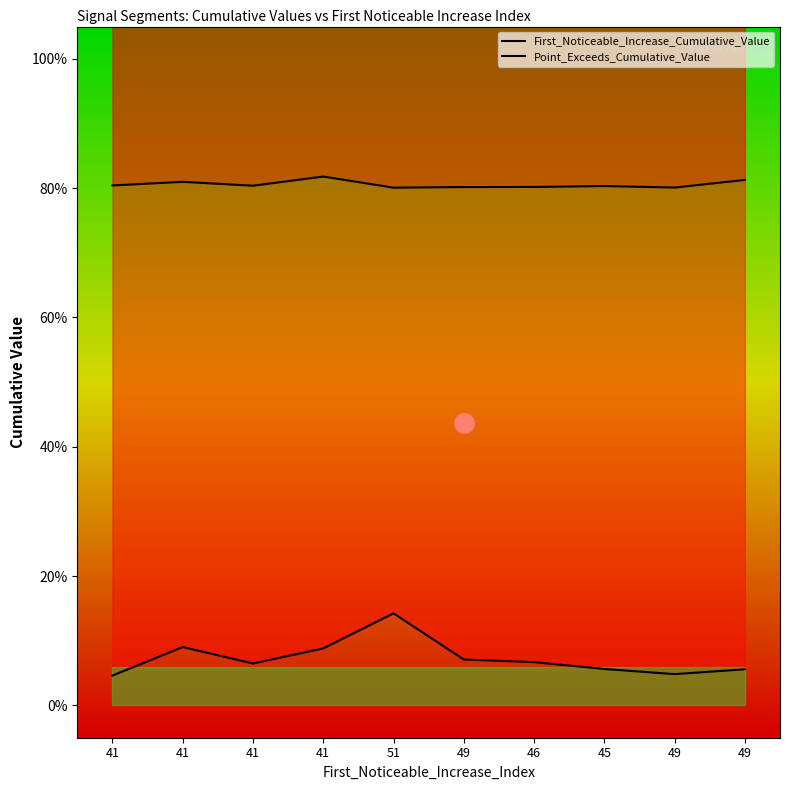

What is the lowest value of the Point_Exceeds_Cumulative_Value series?

0.8